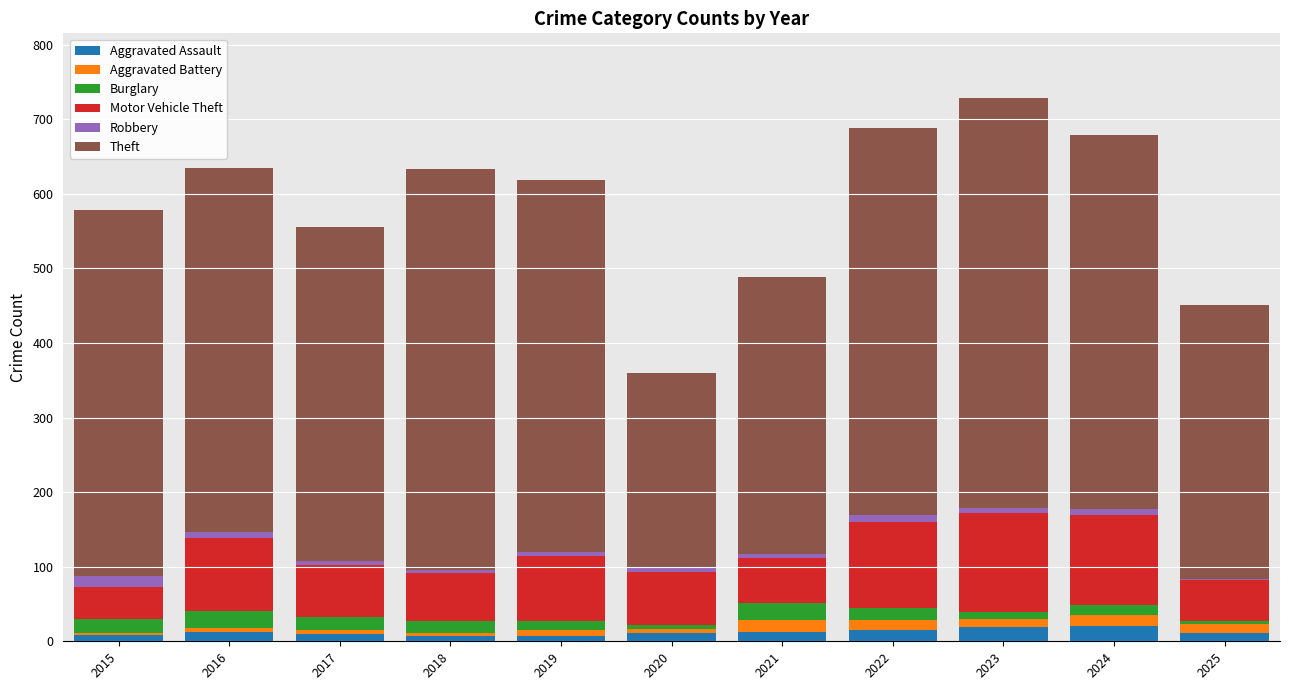

Which series has the largest total across all categories?

Theft